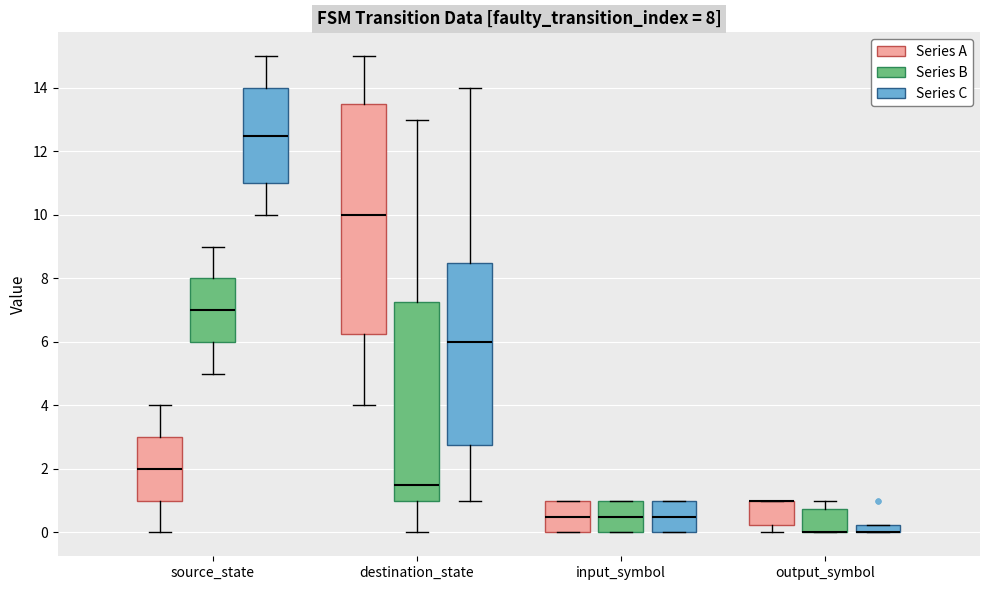

Comparing the boxes themselves (not the whiskers), which one is the tallest?

destination_state (Series A)